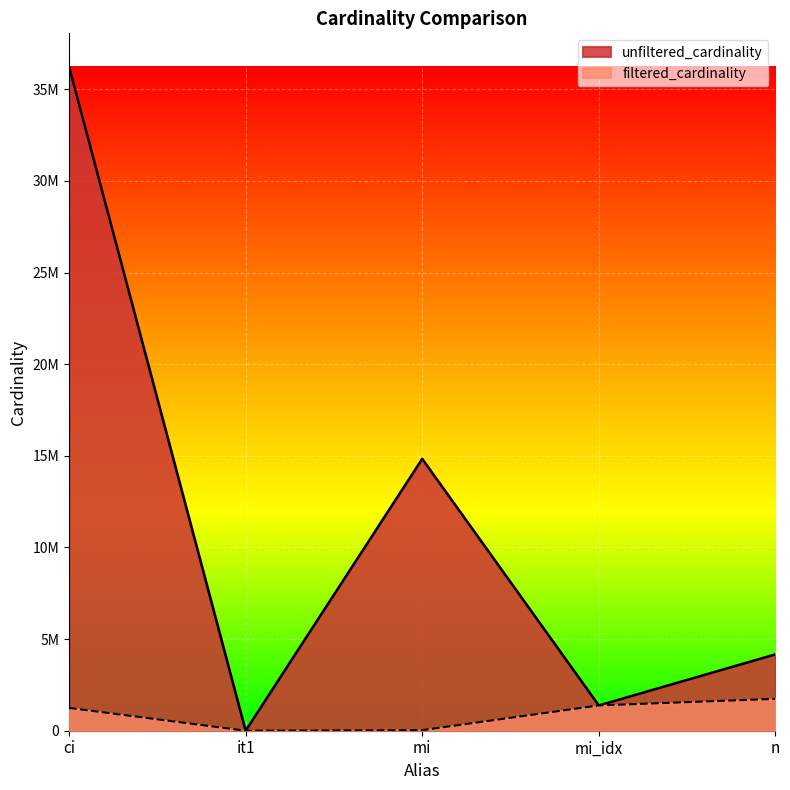

Which label corresponds to the largest value in the chart?

ci